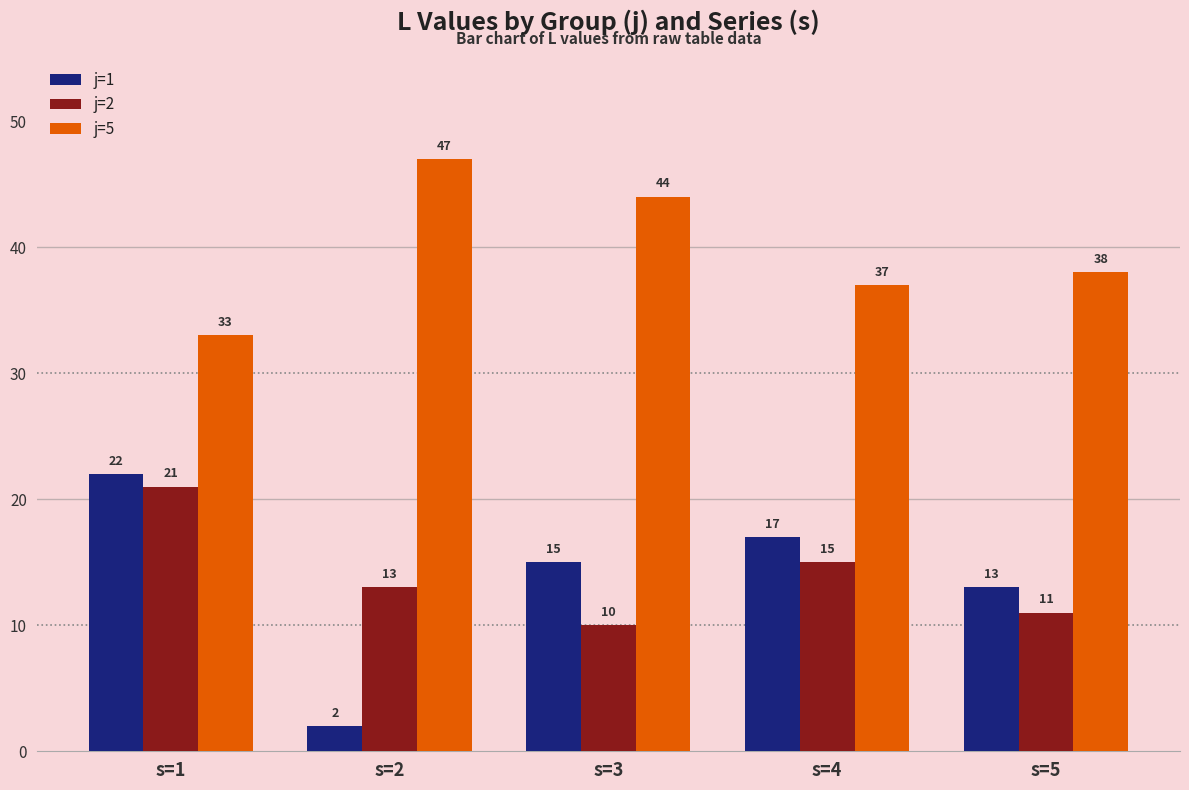

Reading left to right, list all the values displayed in this chart.

j=1: s=1=22	s=2=2	s=3=15	s=4=17	s=5=13
j=2: s=1=21	s=2=13	s=3=10	s=4=15	s=5=11
j=5: s=1=33	s=2=47	s=3=44	s=4=37	s=5=38